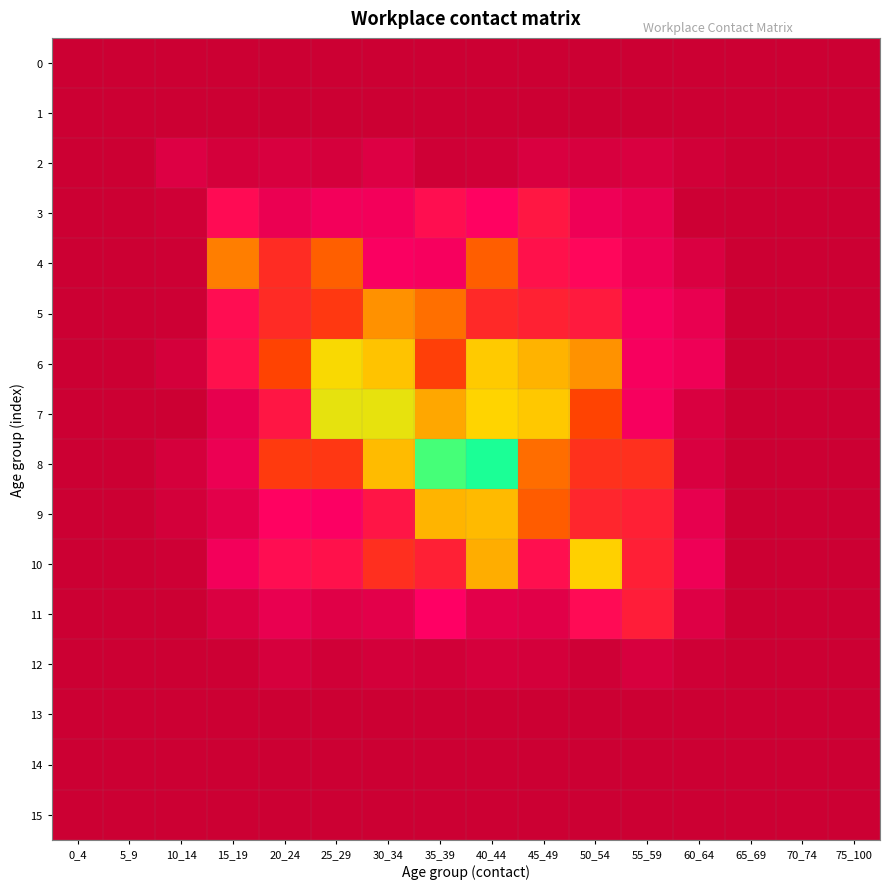

At how many categories does at least one series exceed 1?

7